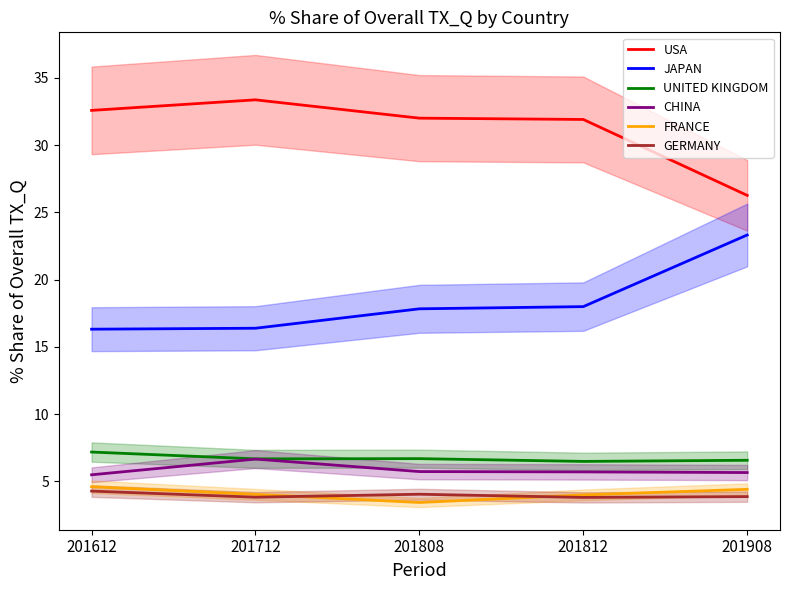

True or false: FRANCE and UNITED KINGDOM intersect in this chart.

False